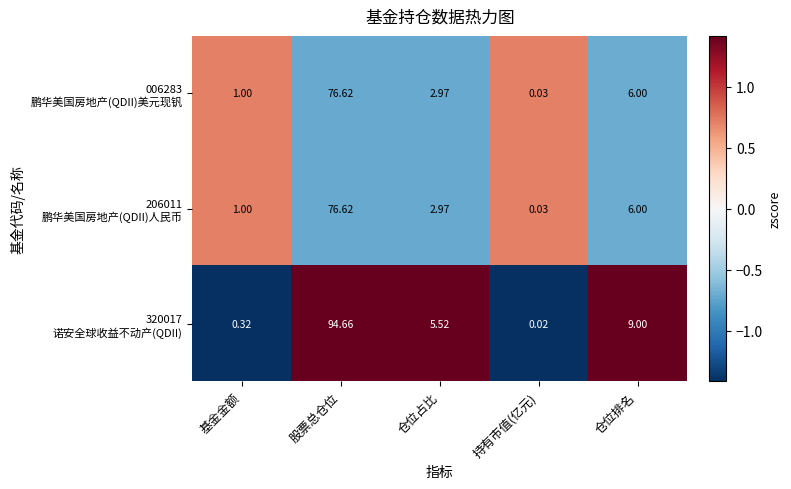

At which category is the sum across all series the highest?

股票总仓位